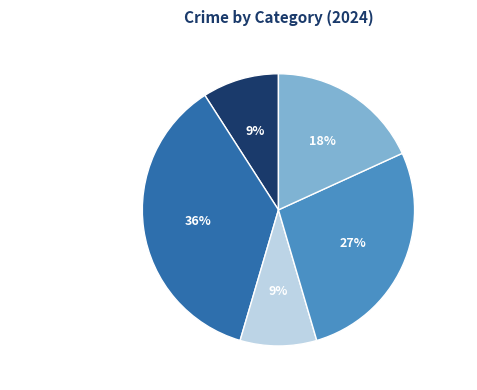

Is there any slice that represents more than half of the pie?

No